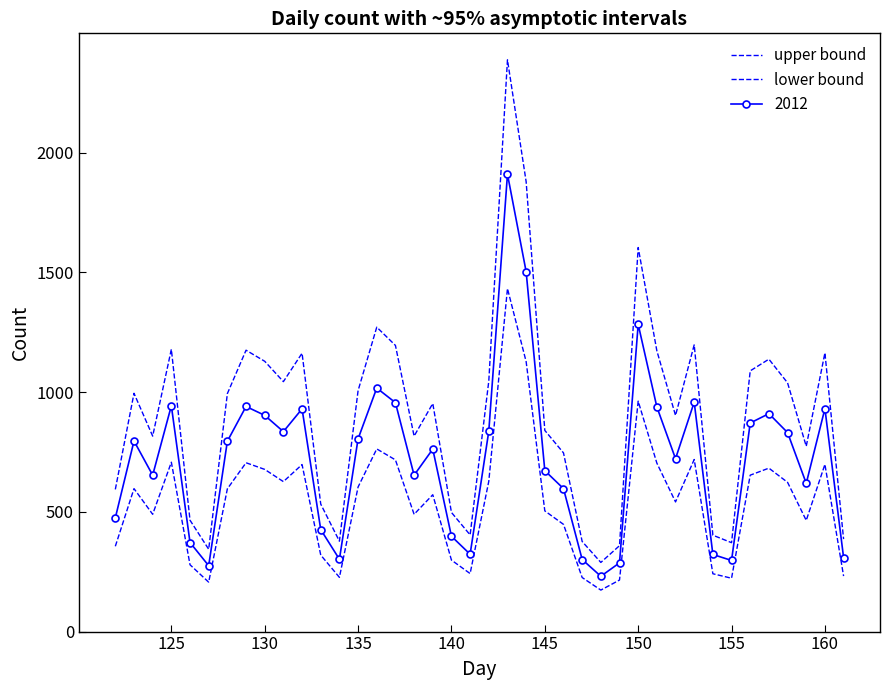

Is this an area chart (filled region under the line)?

No